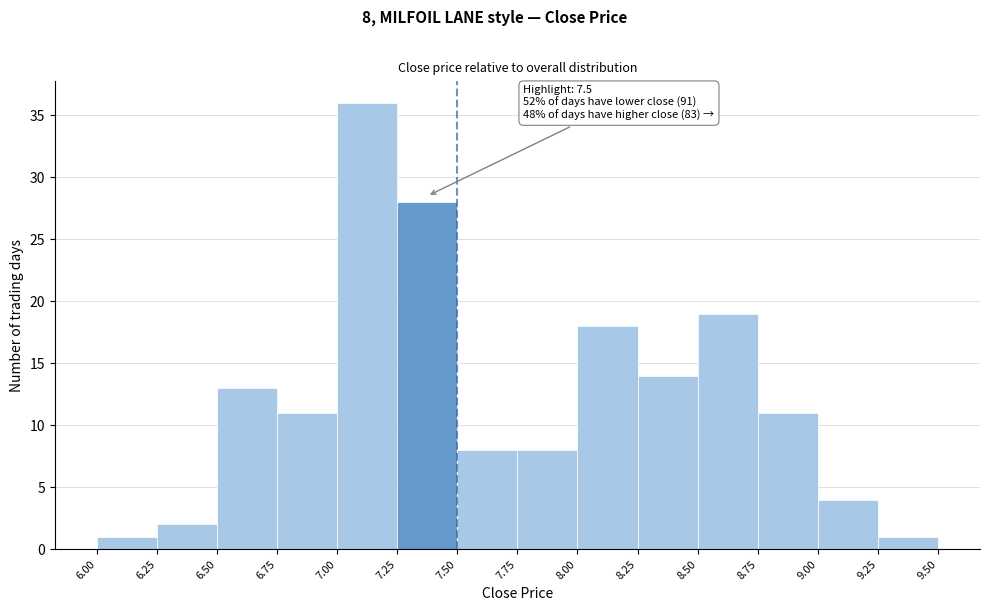

Which range on the x-axis has the tallest bar?

7.00 to 7.25